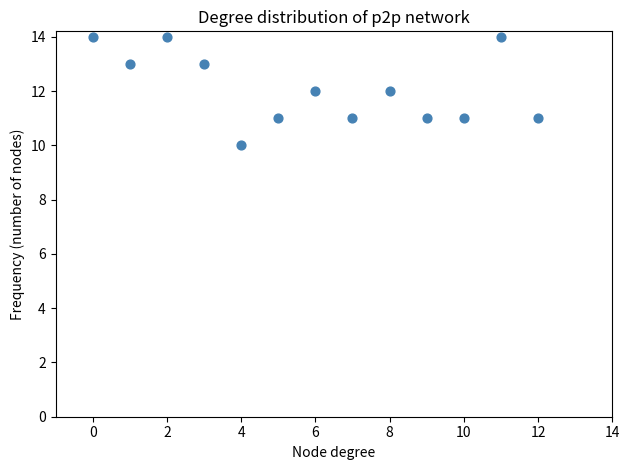

What is the range of Y values (max minus min)?

4